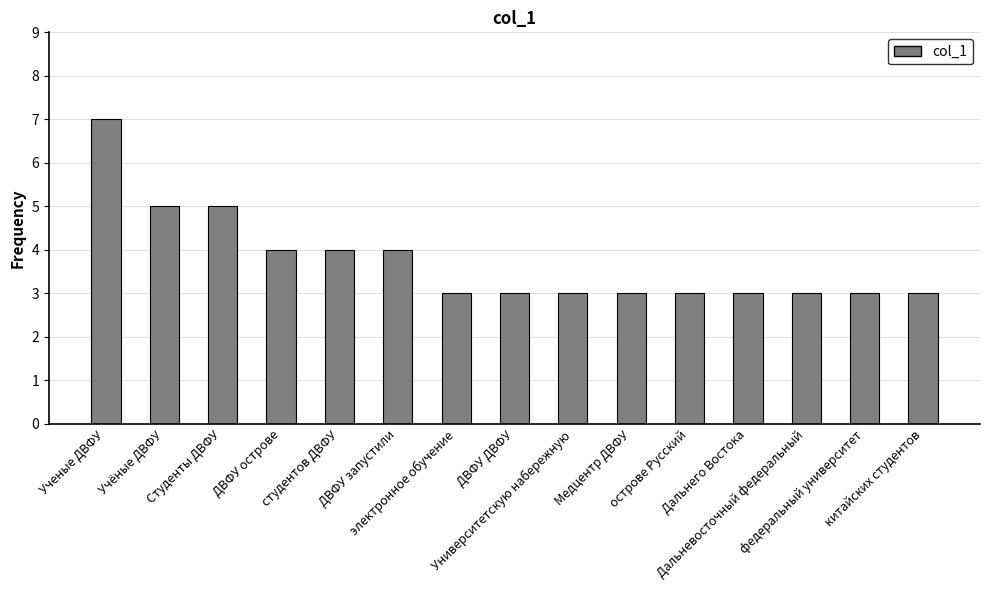

Which has a higher value, студентов ДВФУ or Университетскую набережную?

студентов ДВФУ